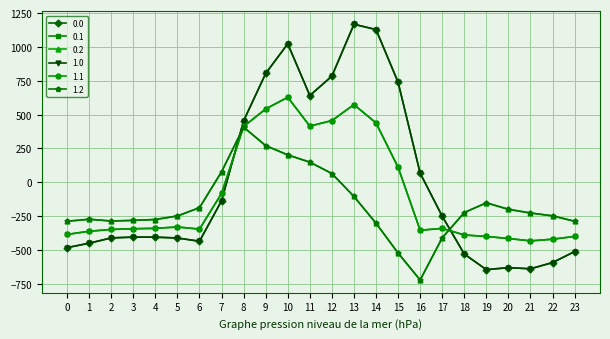

What is the difference between the highest and lowest values at 16?

788.8